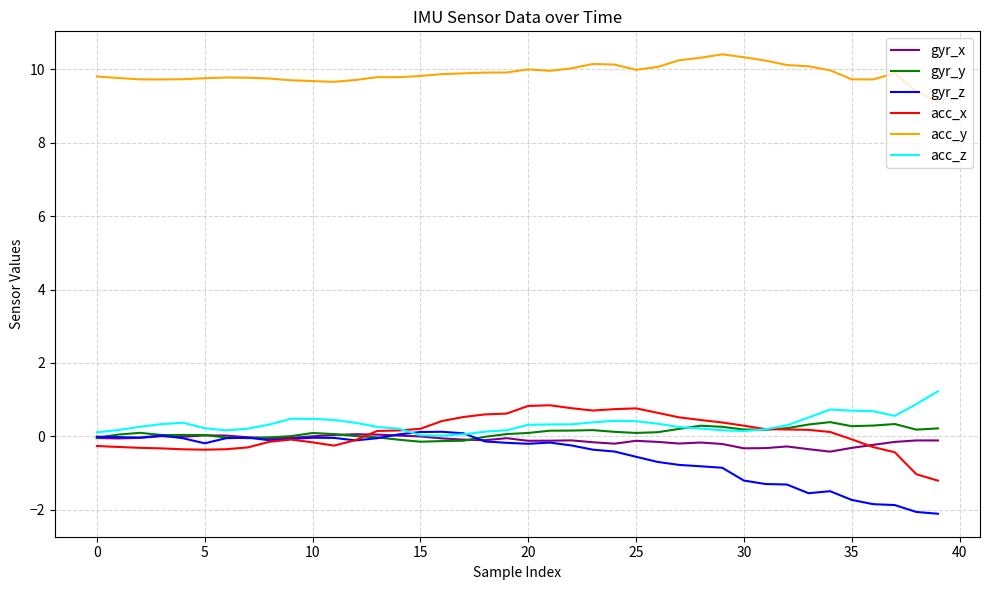

Which series has the largest total across all categories?

acc_y